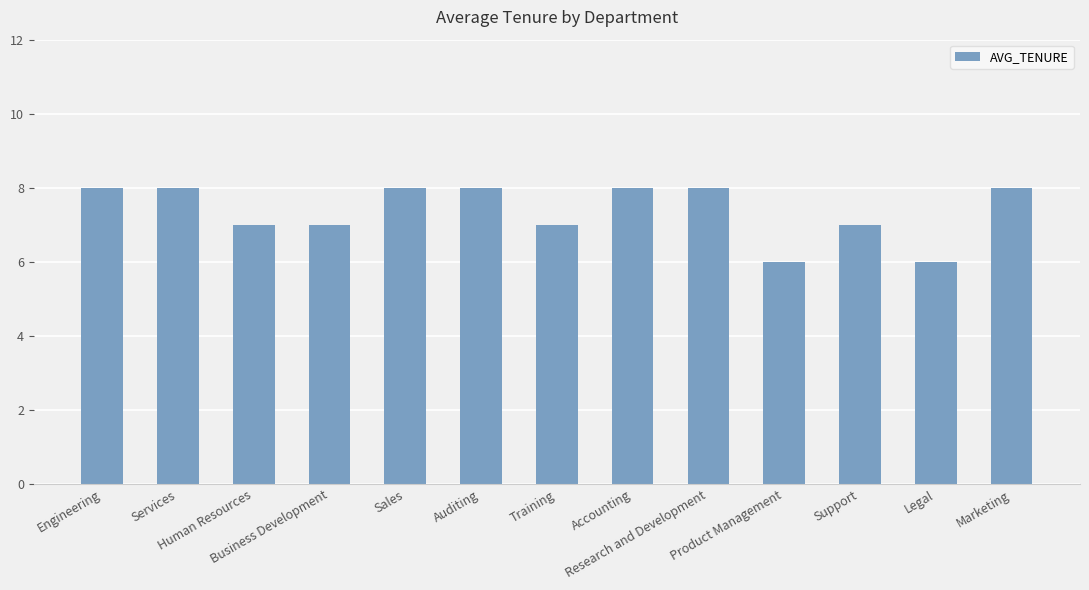

How many bars are there in total?

13